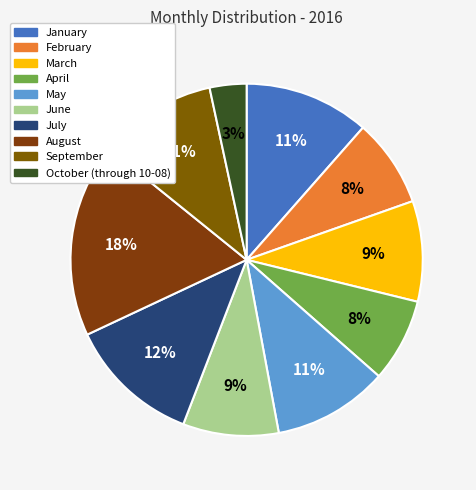

Is March the majority of the pie?

No